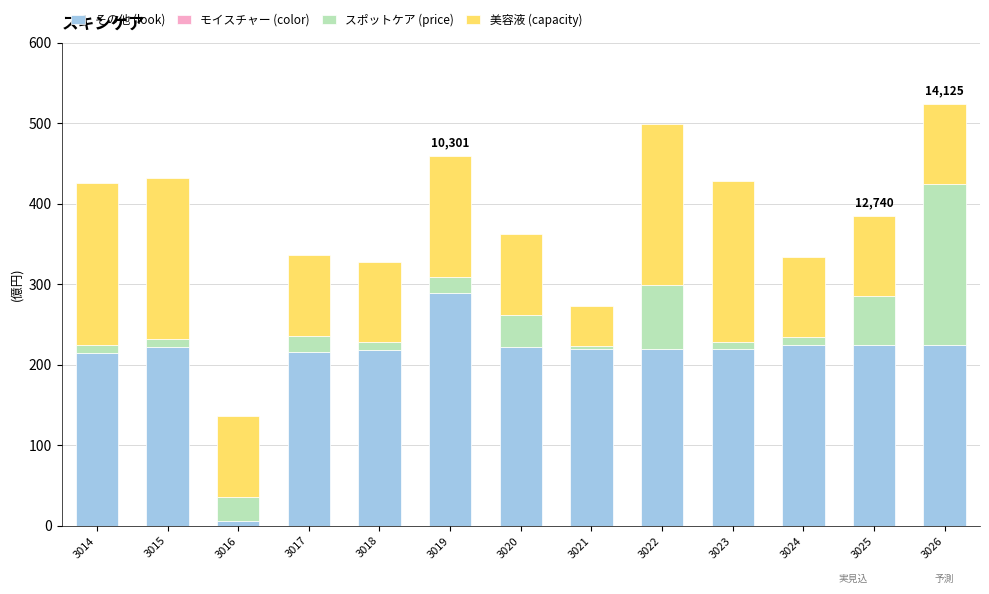

Is it true that その他 (look) equals 215 at 3014?

True